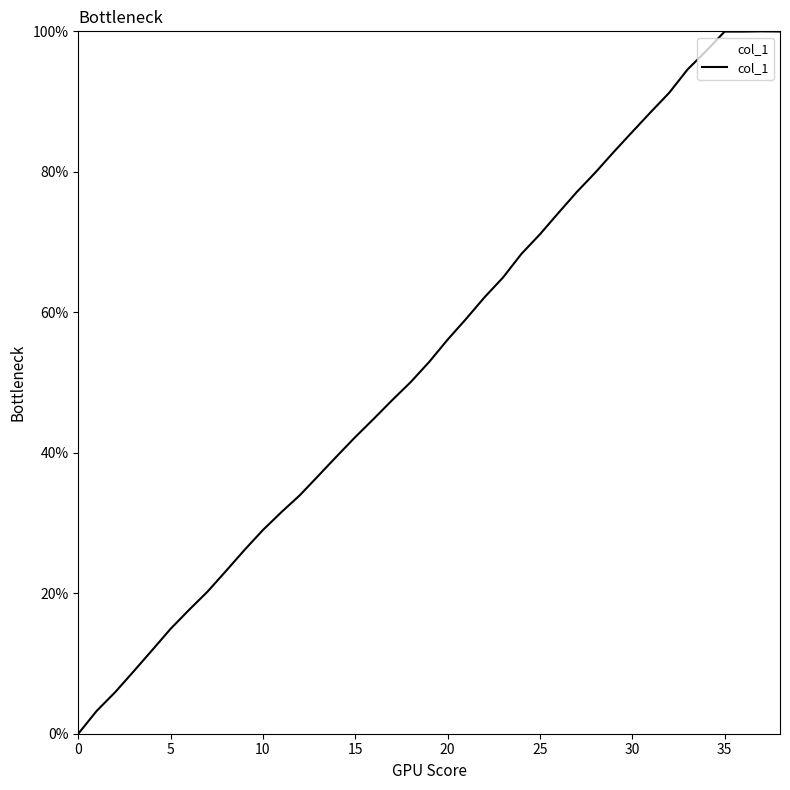

What is the difference between the maximum and minimum values?

100.0